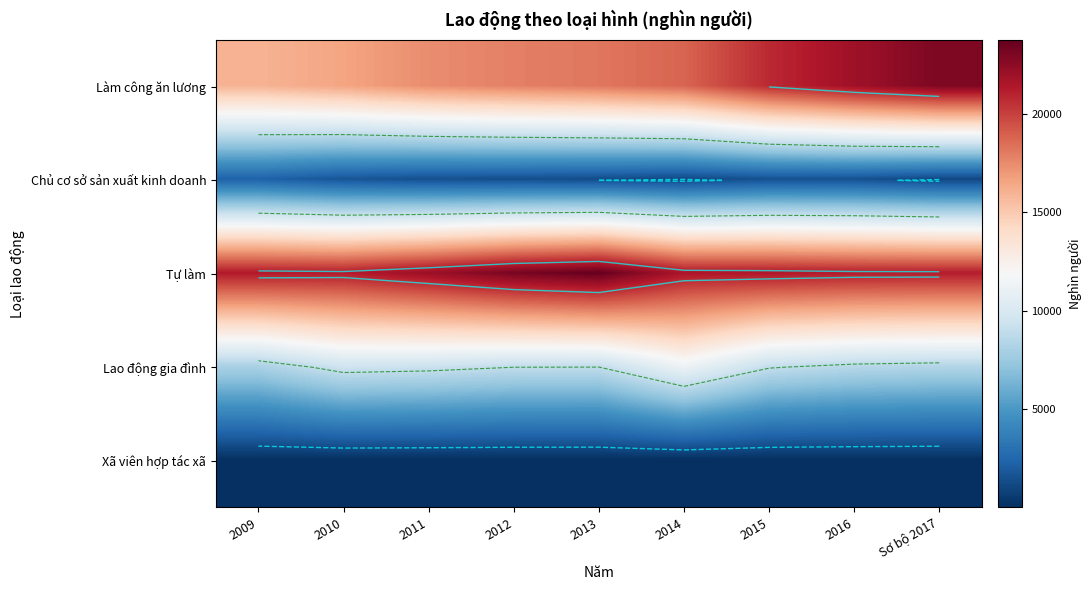

What is the difference between the Lao động gia đình values at 2013 and Sơ bộ 2017?

589.6